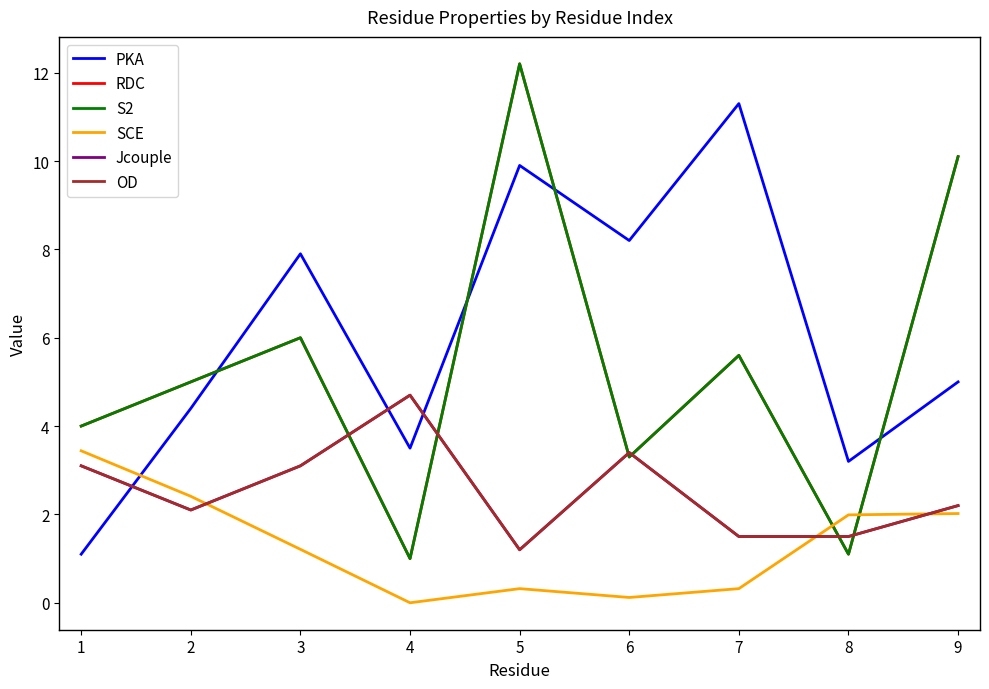

How many lines are shown in the chart?

6